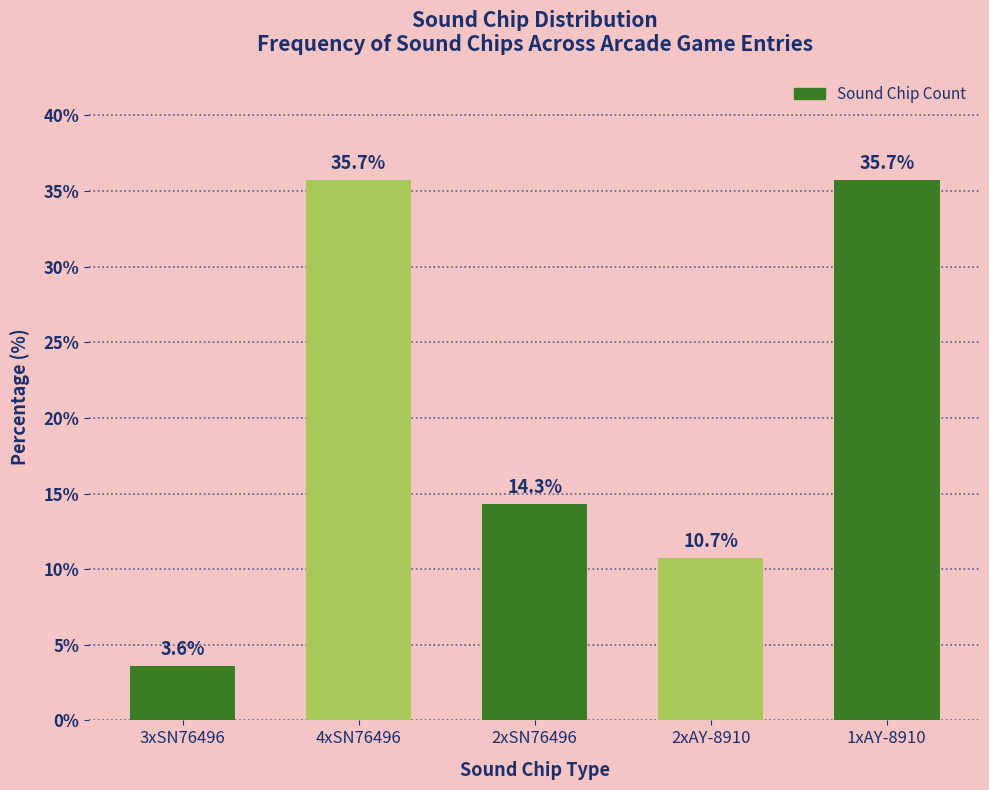

Reading right to left, list all the values displayed in this chart.

1xAY-8910=35.7	2xAY-8910=10.7	2xSN76496=14.3	4xSN76496=35.7	3xSN76496=3.6